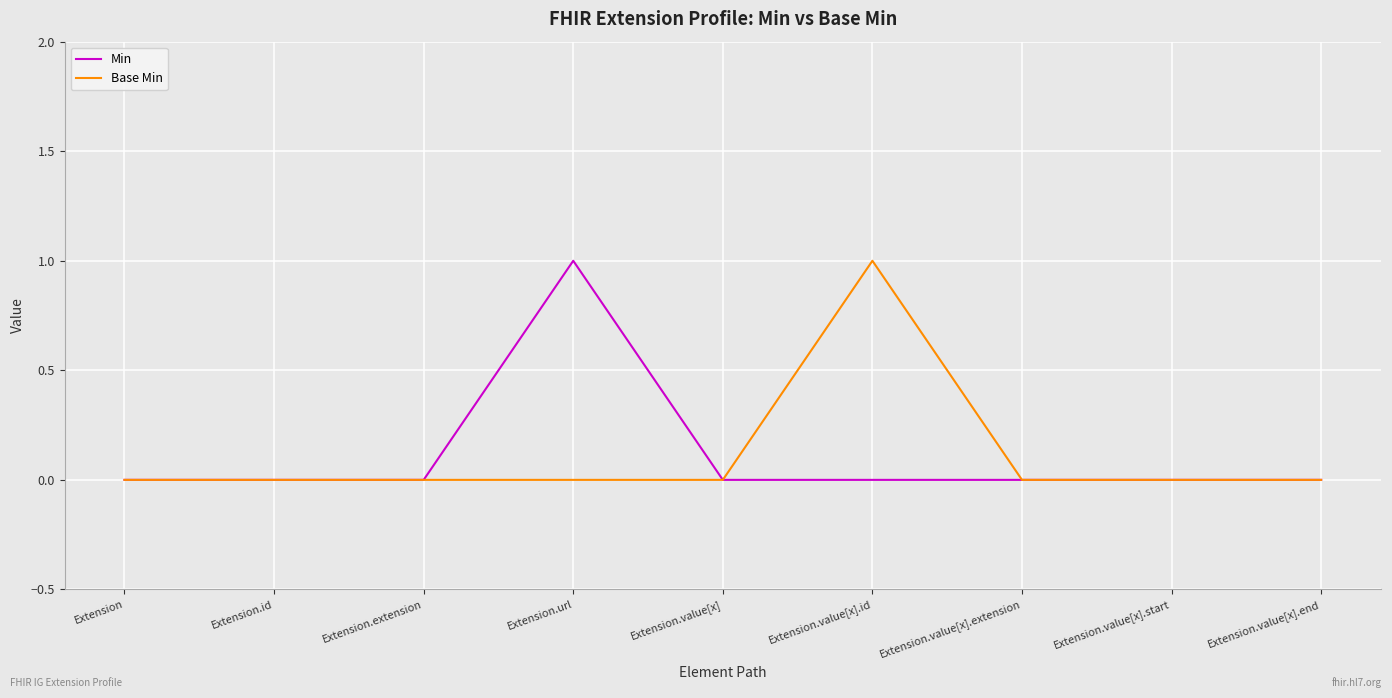

What position from the right is Extension.extension?

7